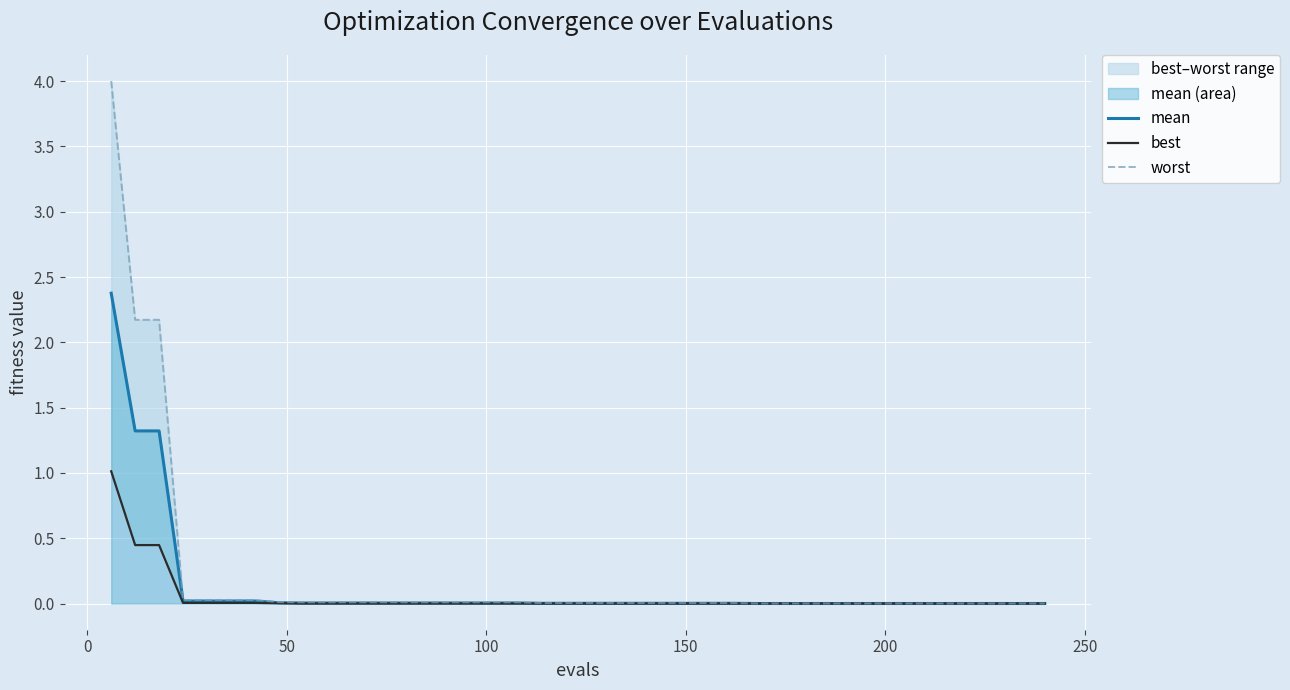

What position from the right is 150?

16